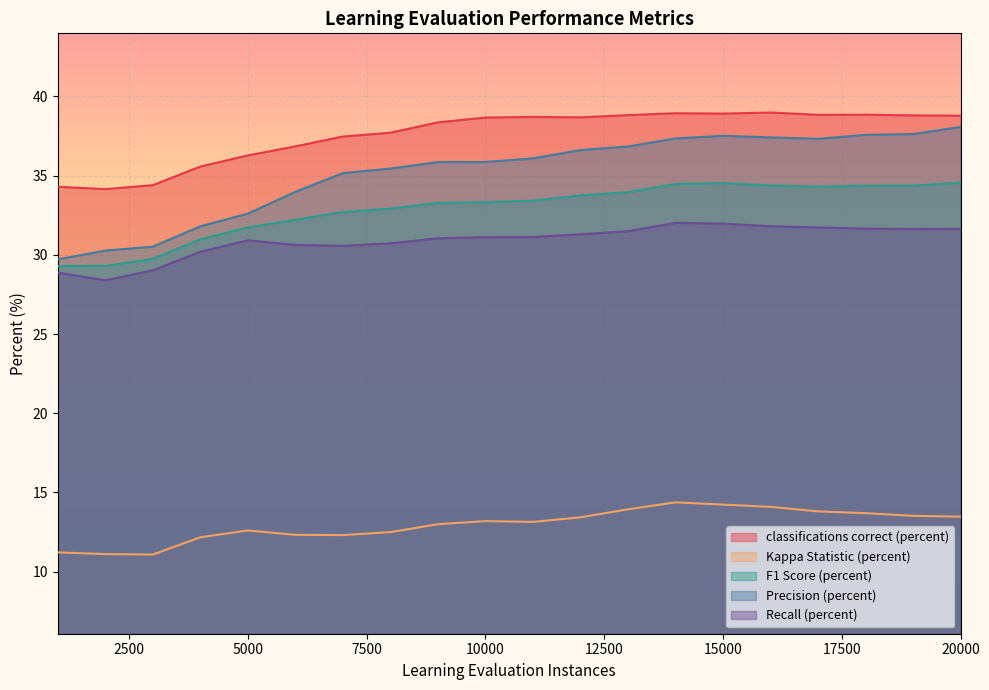

Does the chart display data point markers on the line(s)?

No